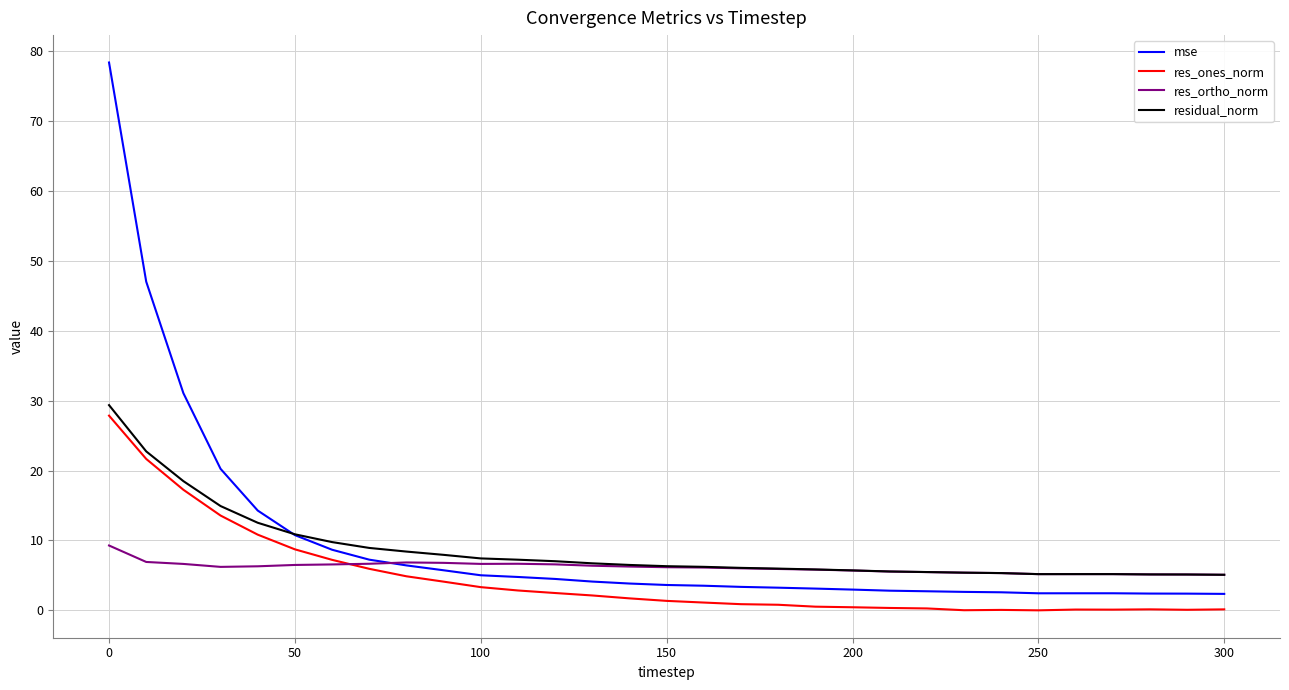

Which series has the widest spread of values?

mse